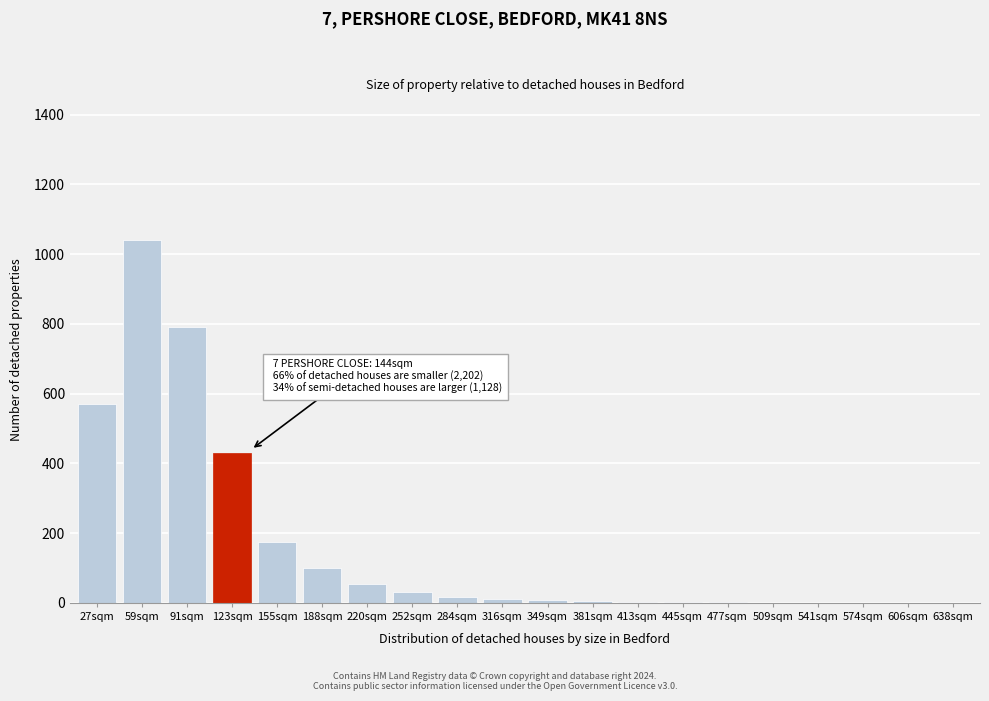

What is the change in value from 155sqm to 188sqm?

-75